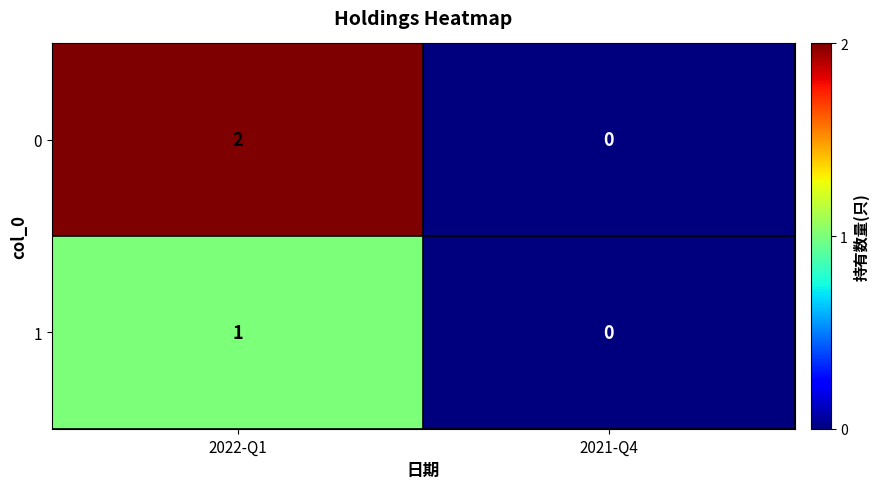

What is the total value across all series at 2022-Q1?

3